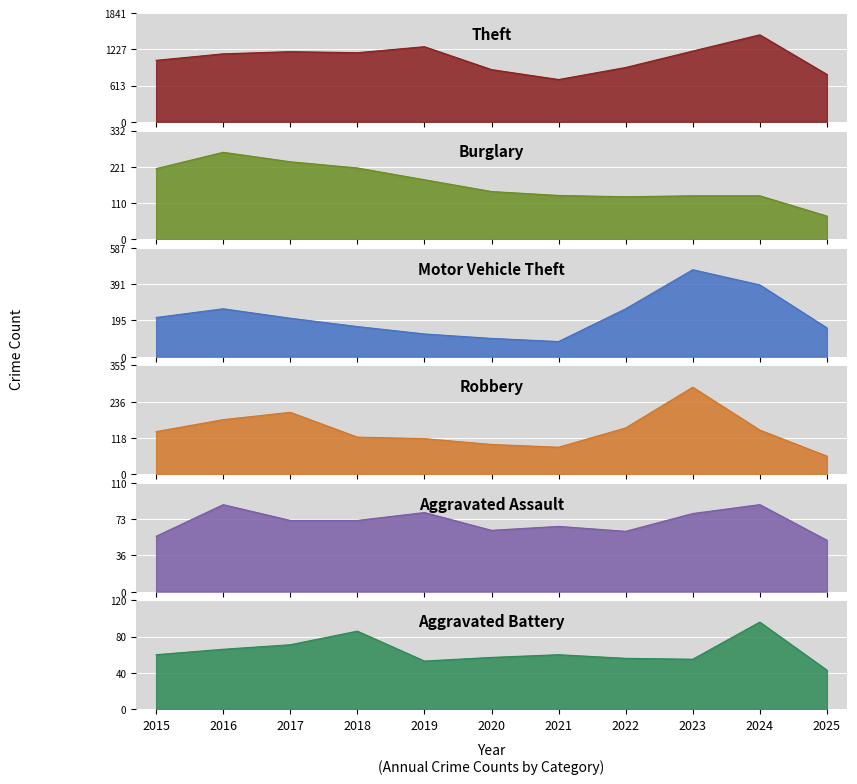

Count the number of data series in this chart.

6